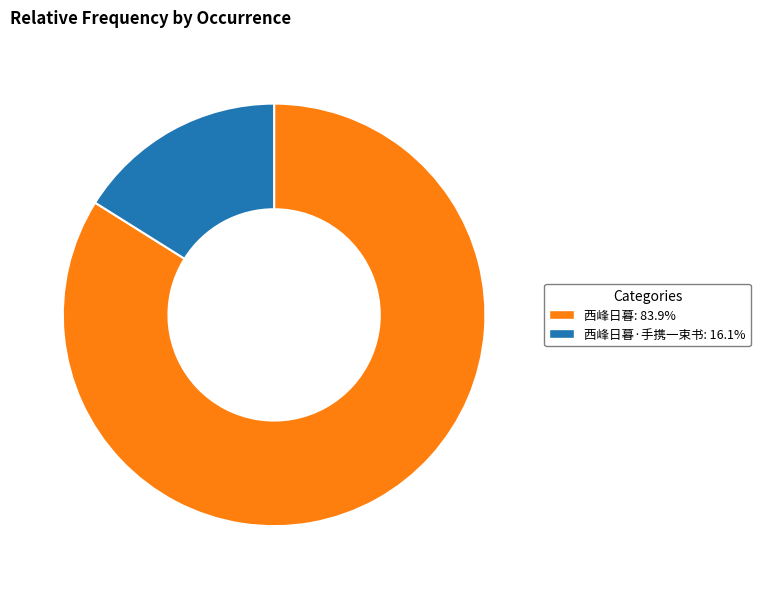

Combined, do 西峰日暮·手携一束书: 16.1% and 西峰日暮: 83.9% account for over 50%?

Yes